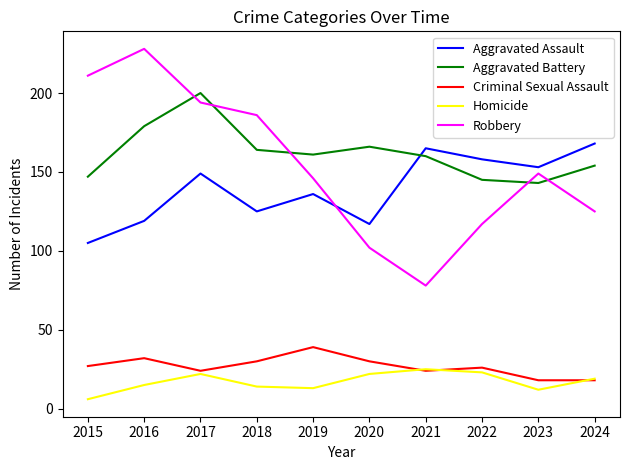

Between which two adjacent categories do Aggravated Assault and Aggravated Battery first intersect?

2020 and 2021